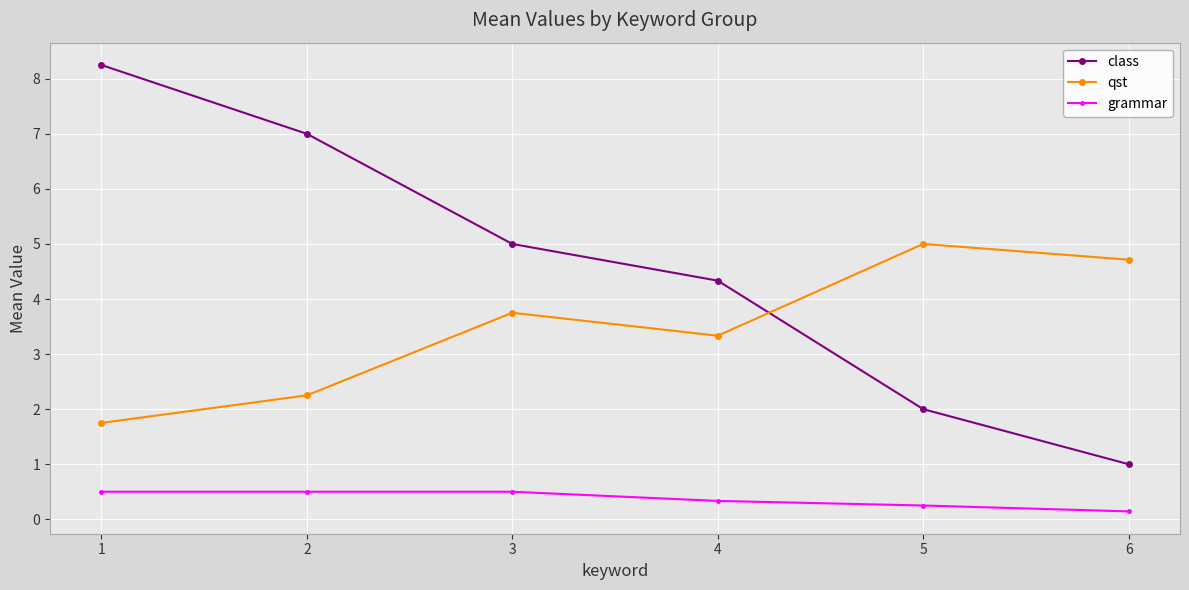

Which series has the largest range (max minus min)?

class